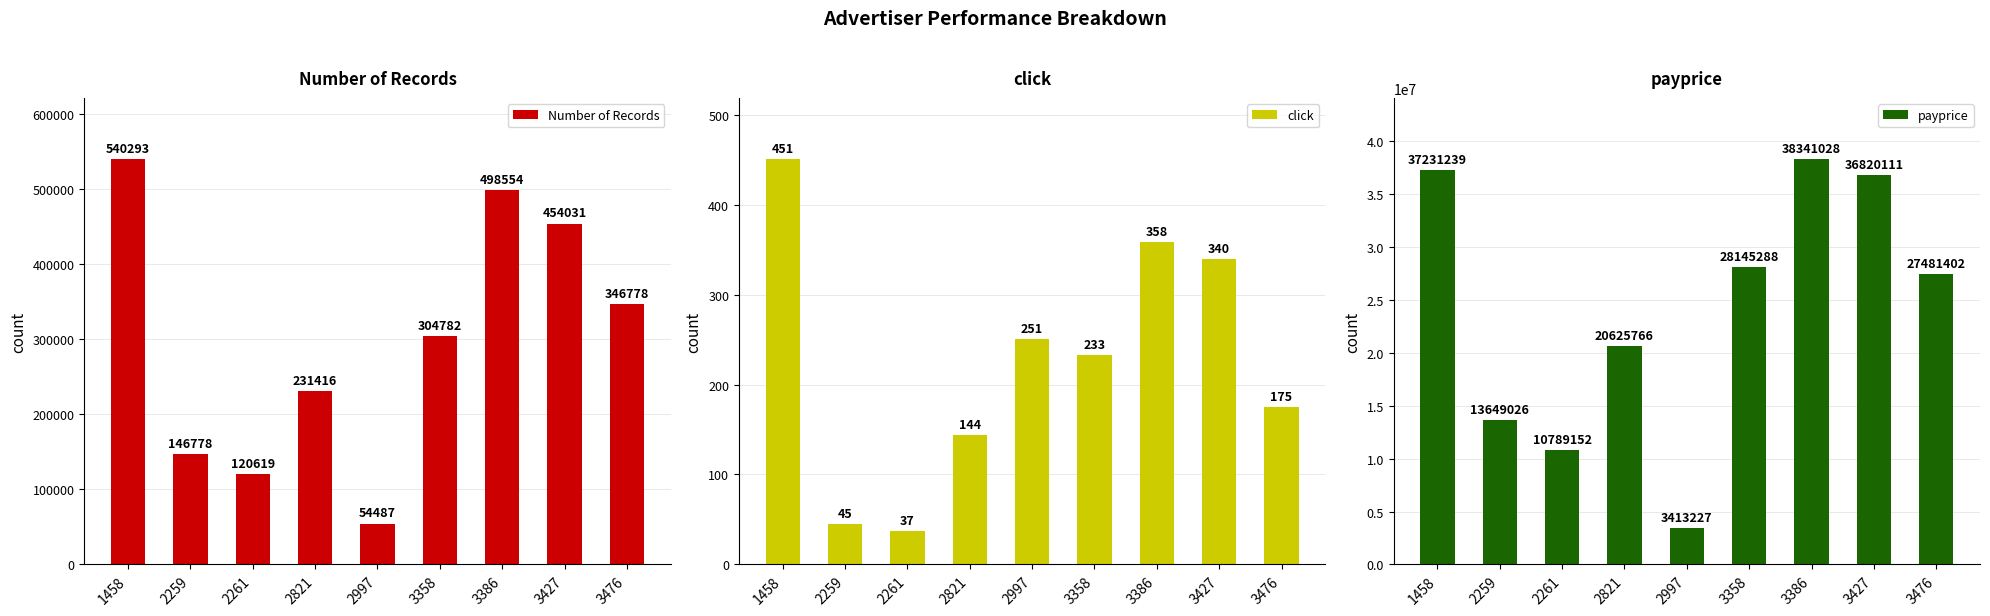

Between 1458 and 2261, which is larger?

1458